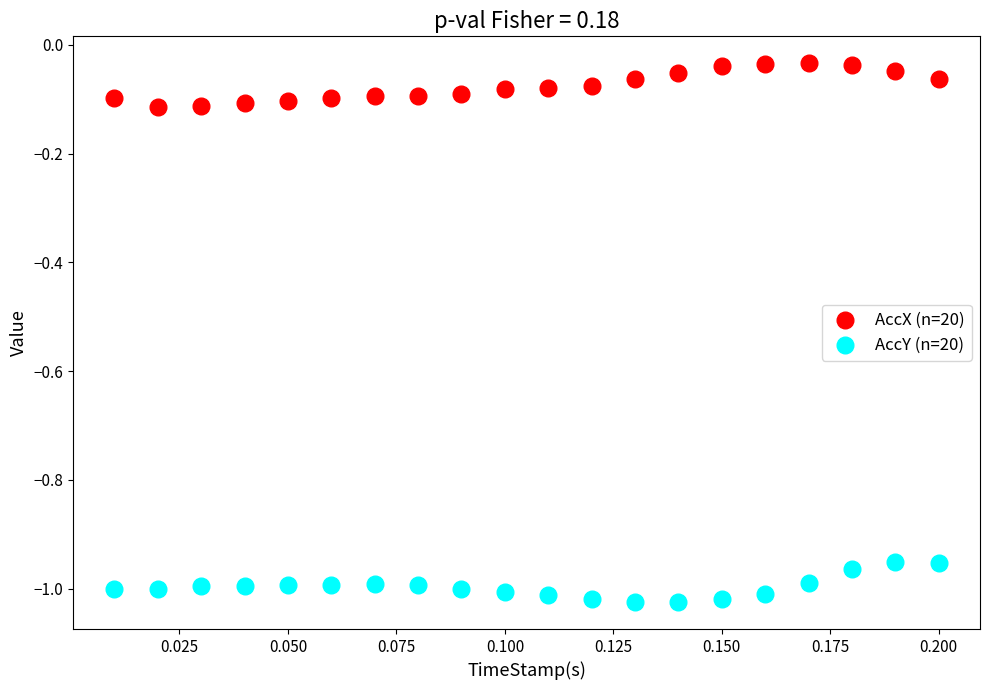

Across all data points, what is the range of Y values (max minus min)?

1.0